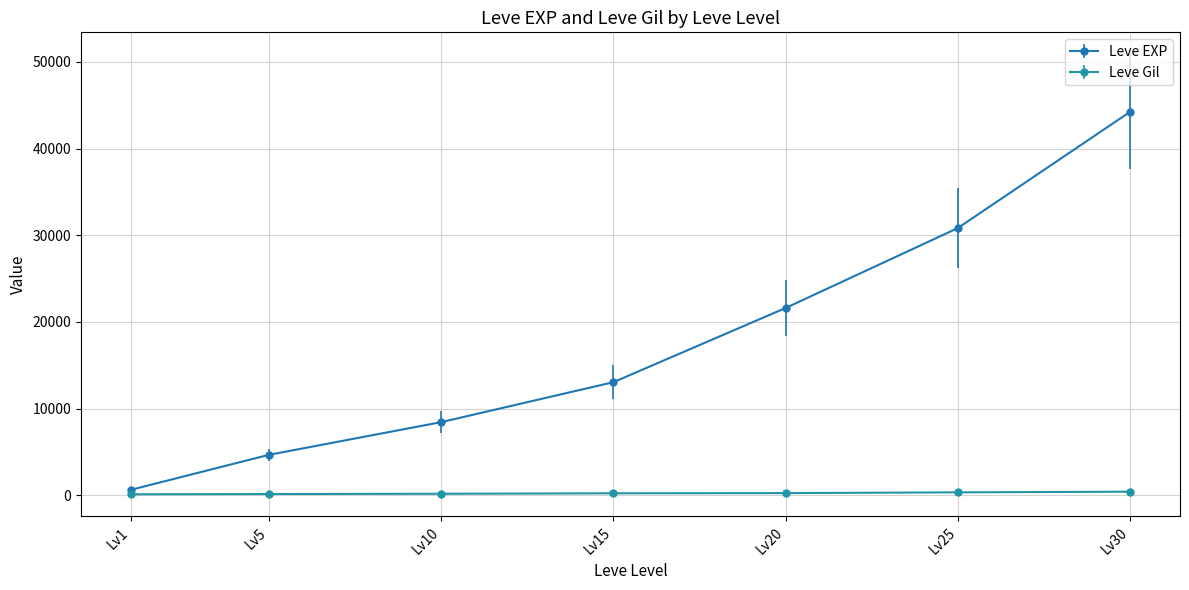

What is the sum of all Leve EXP values?

123410